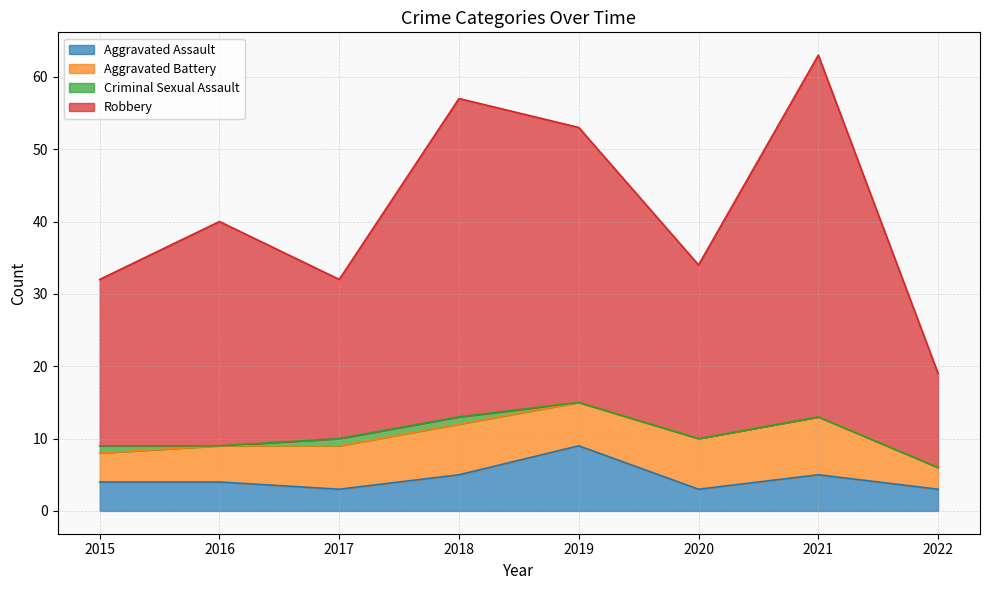

What is the difference between the maximum and minimum values in the Aggravated Assault series?

6